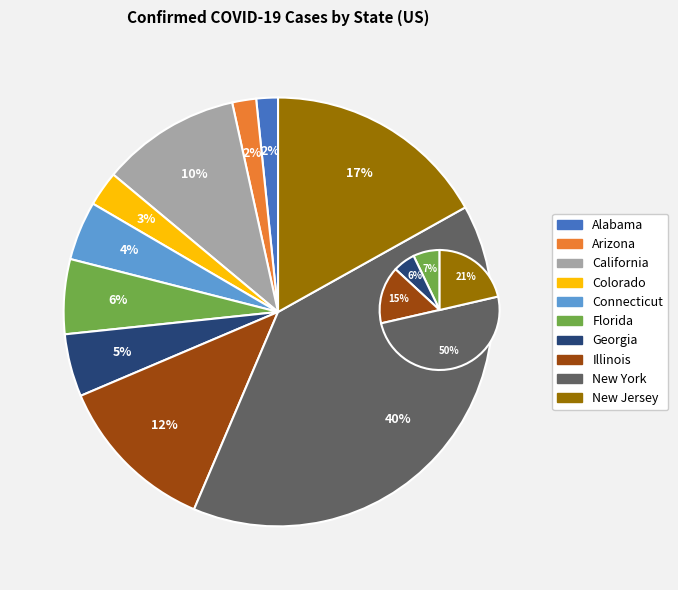

Does Georgia represent more than half of the total?

No